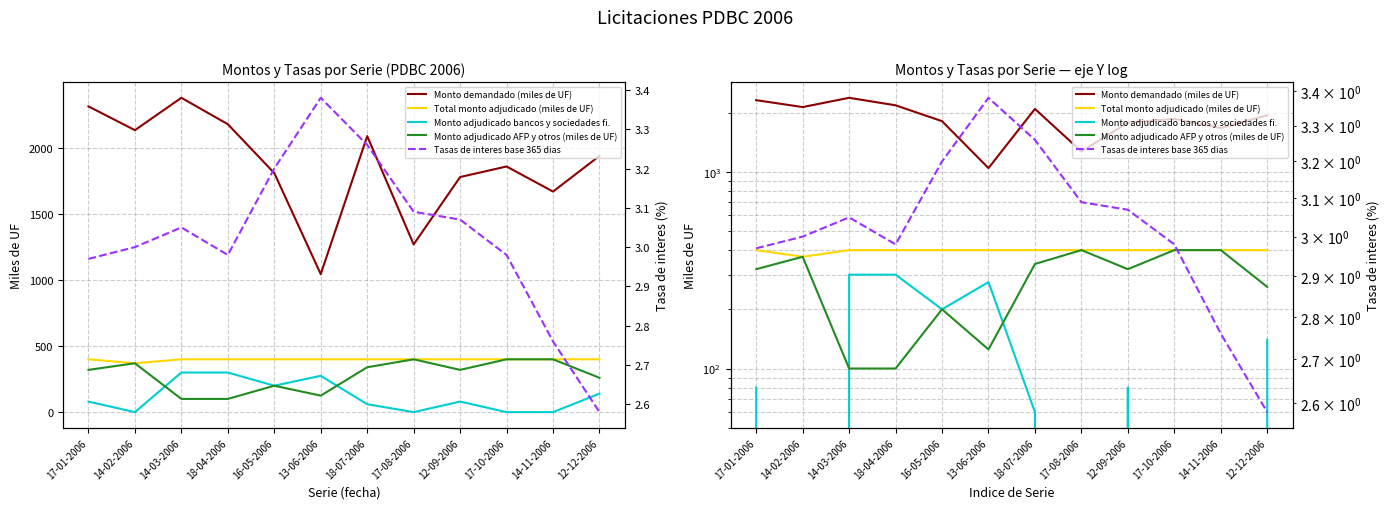

Rank the series at 12-12-2006 from lowest to highest value.

Tasas de interes base 365 dias, Monto adjudicado bancos y sociedades fi., Monto adjudicado AFP y otros (miles de UF), Total monto adjudicado (miles de UF), Monto demandado (miles de UF)